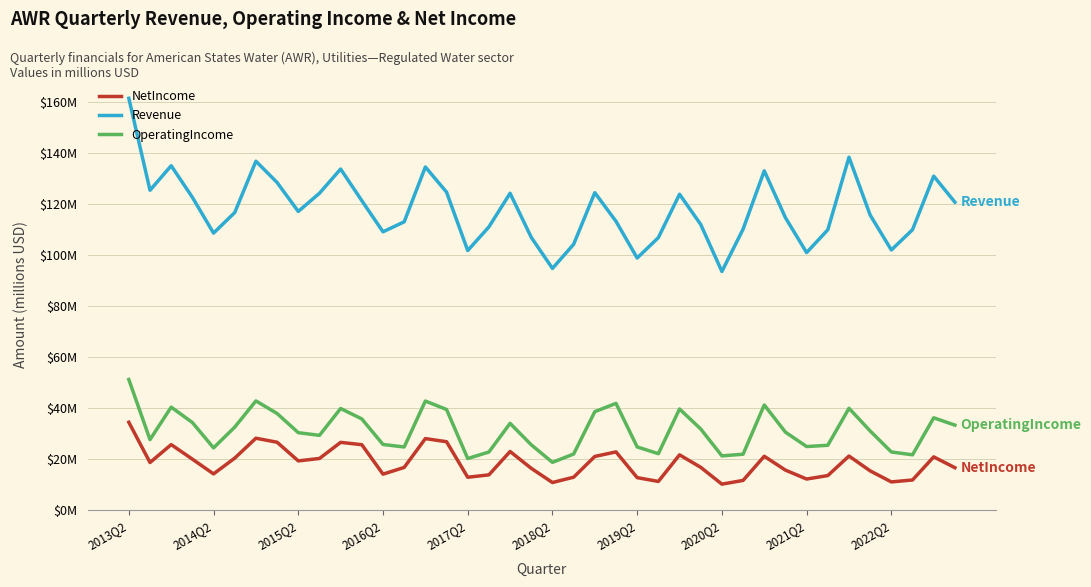

Does the chart display data point markers on the line(s)?

No